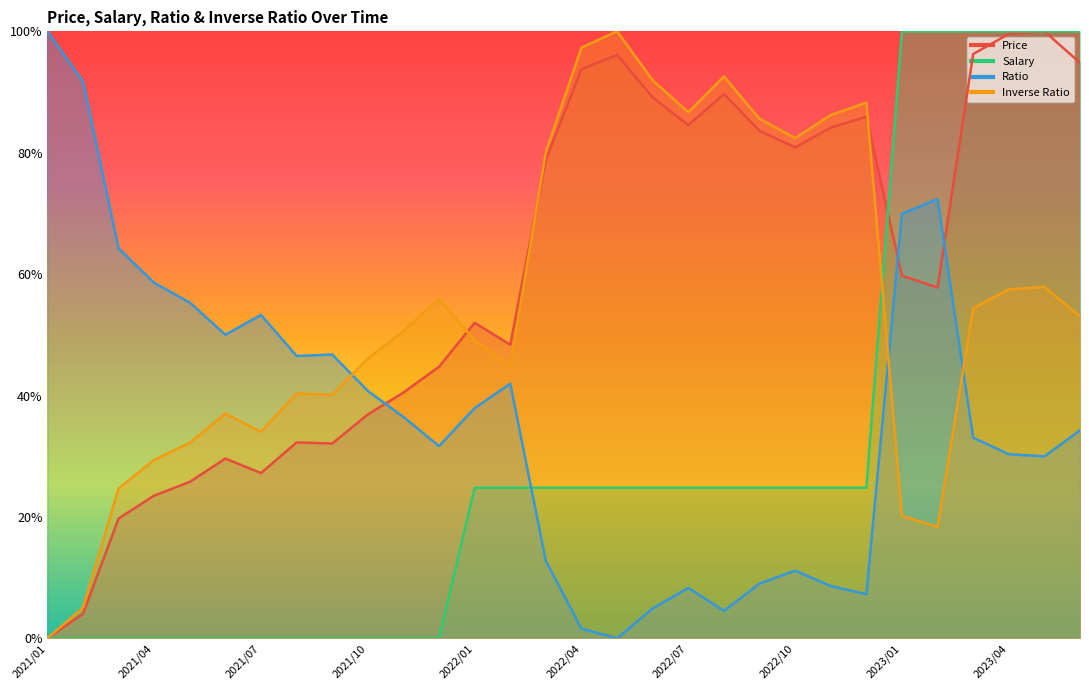

How many values in the Inverse Ratio series exceed 0?

29